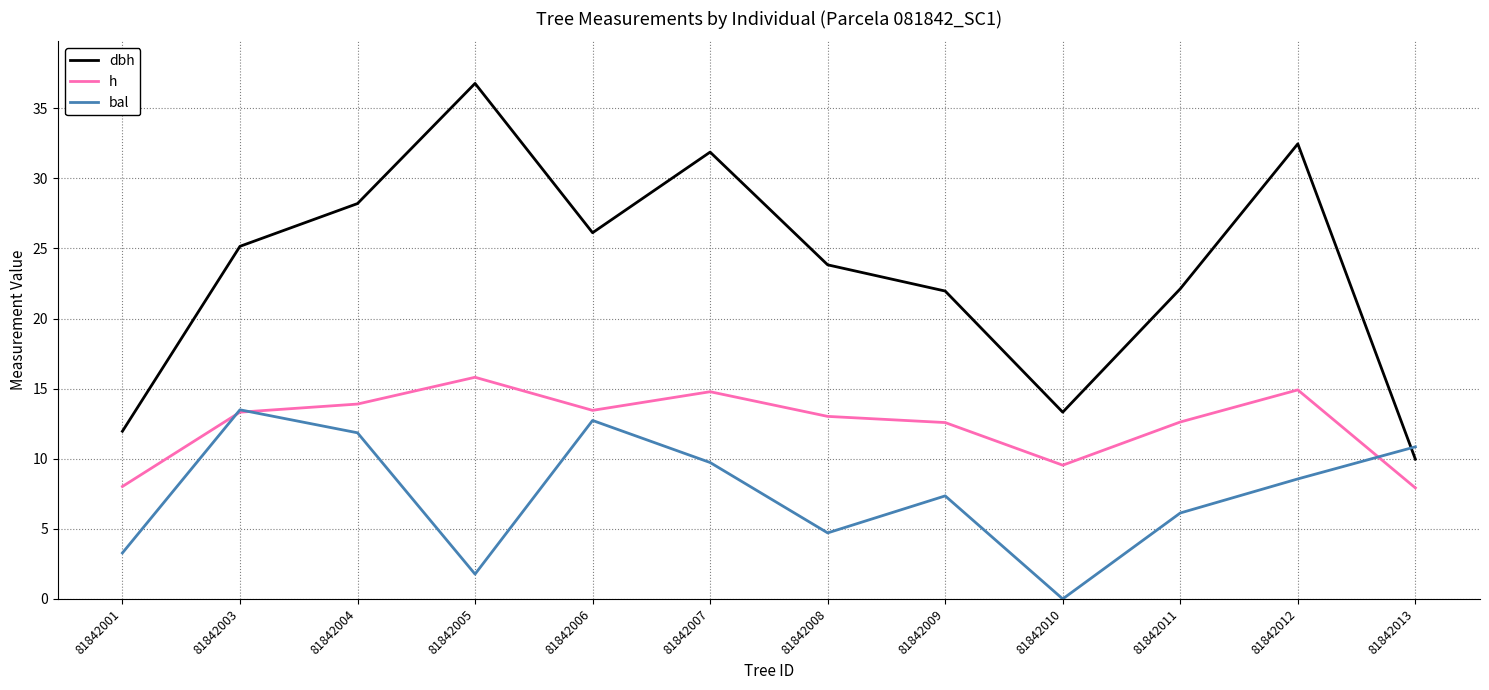

Count the number of data series in this chart.

3